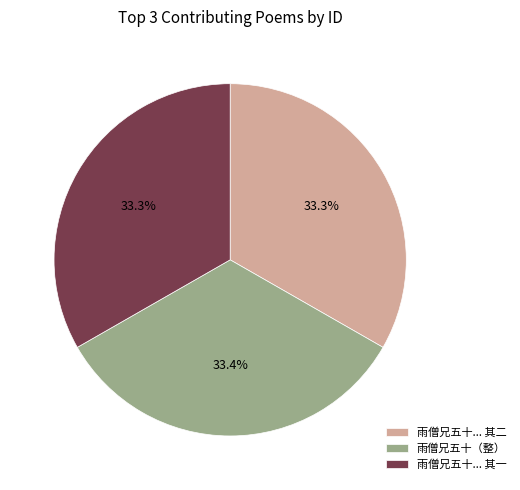

To the nearest percent, what is the average slice percentage?

33%